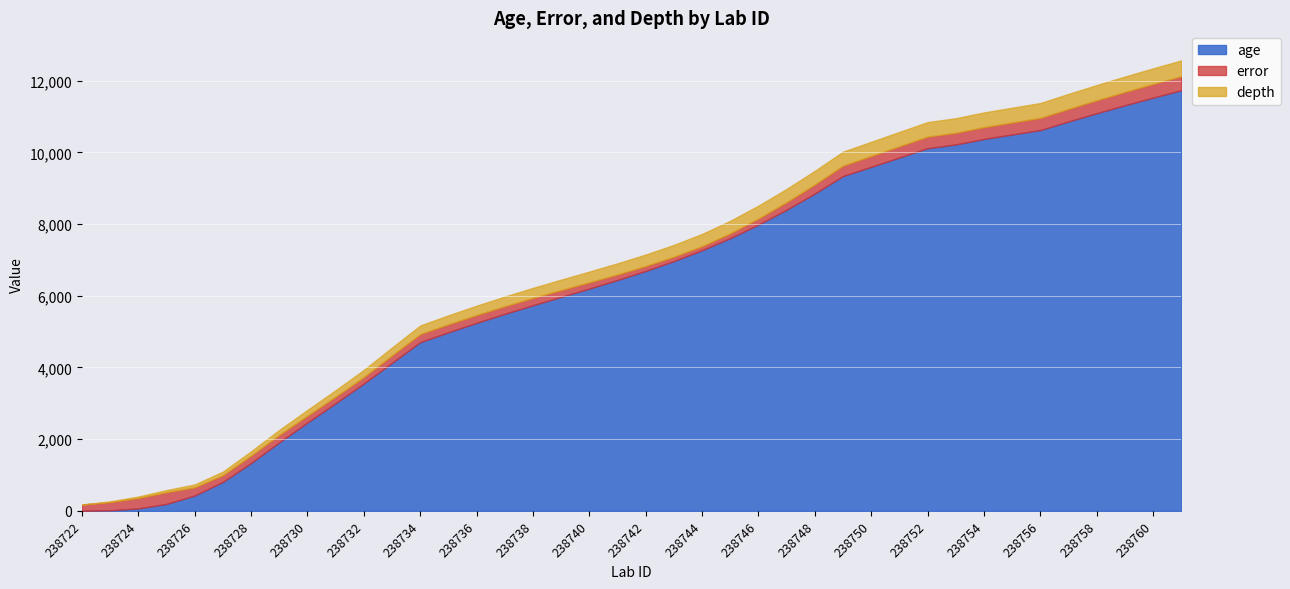

Which series ends up on top after the final intersection of error and age?

age